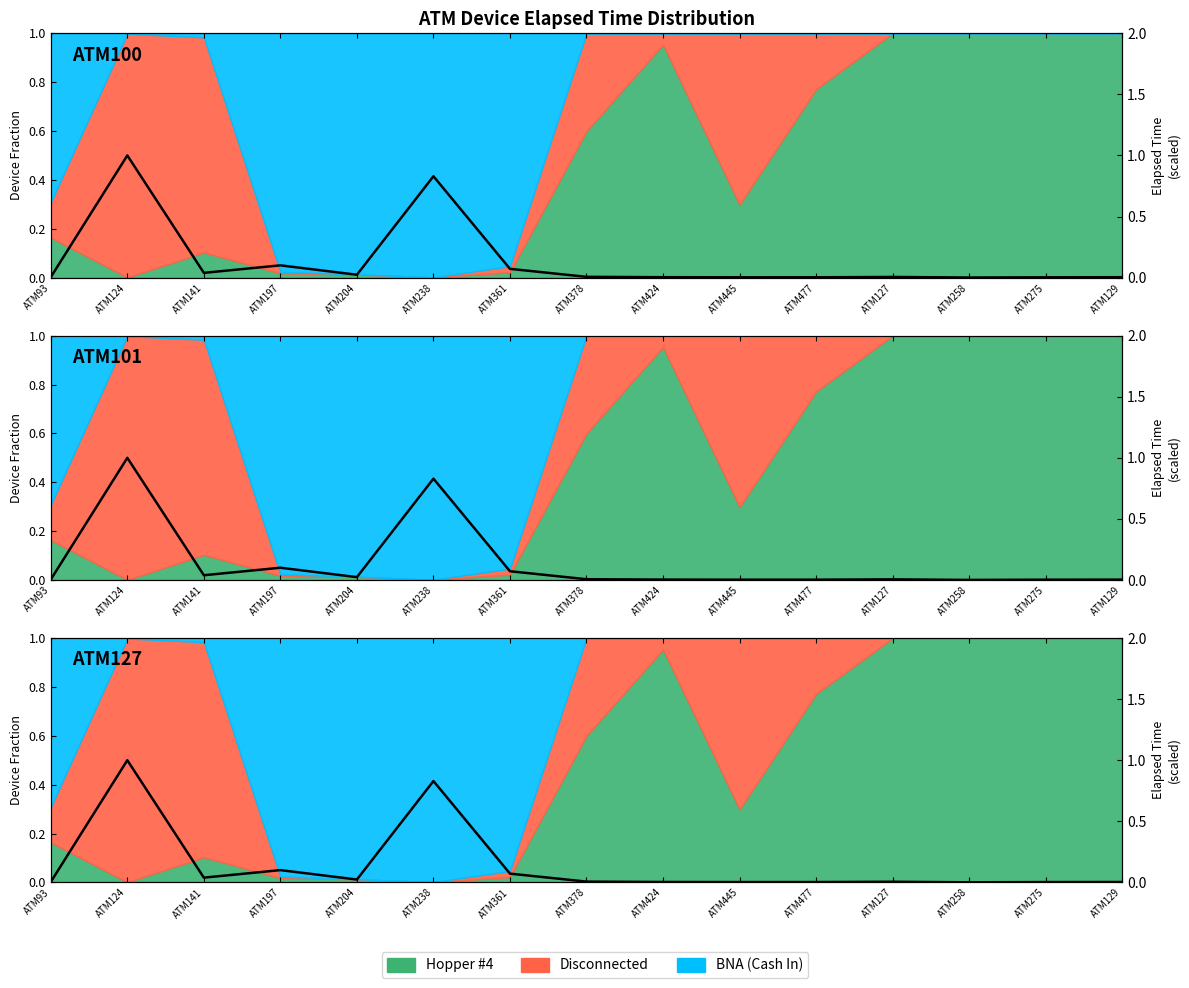

Reading right to left, extract all data points from this chart.

0.0	0.0	0.0	0.0	0.0	0.0	0.0	0.0	0.1	0.8	0.0	0.1	0.0	1.0	0.0